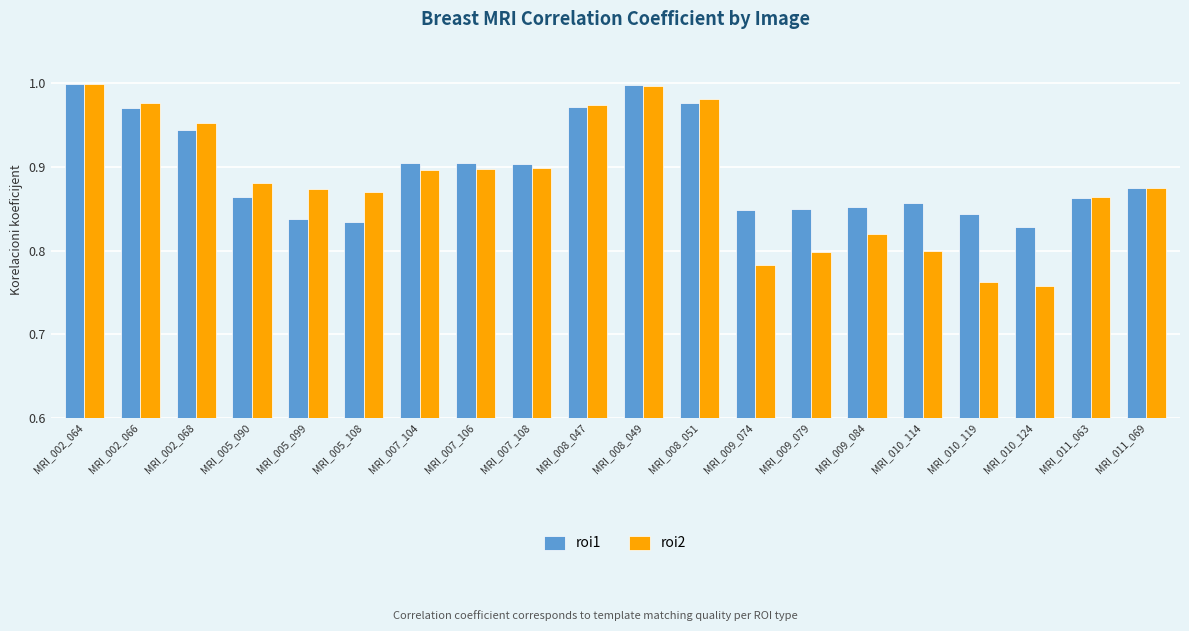

How many bars are there in total?

40